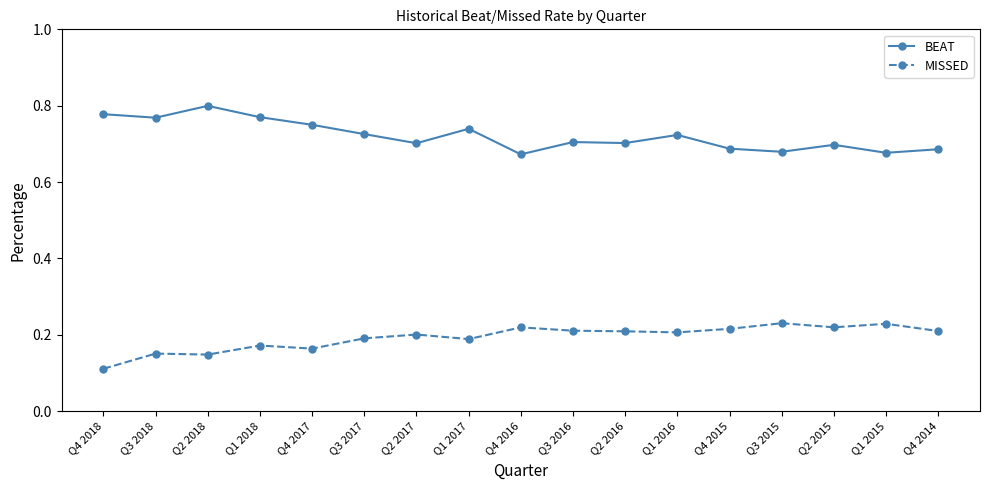

What is the total value across all series at Q4 2017?

0.9